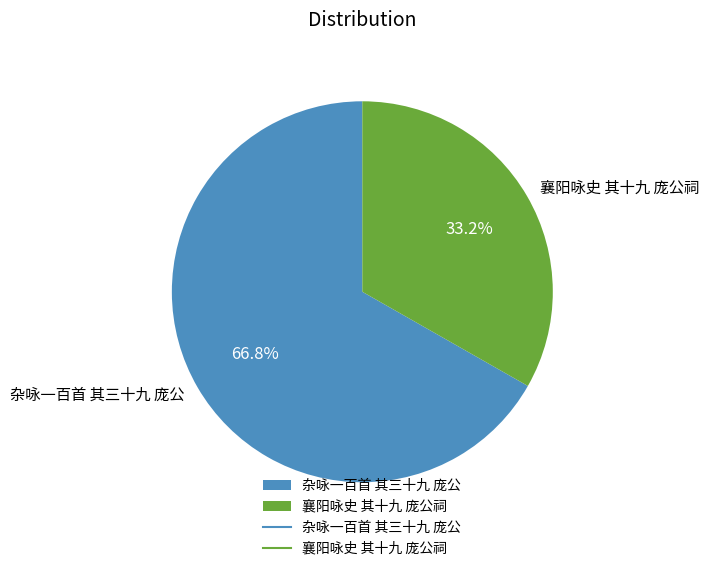

Is there any slice that represents more than half of the pie?

Yes